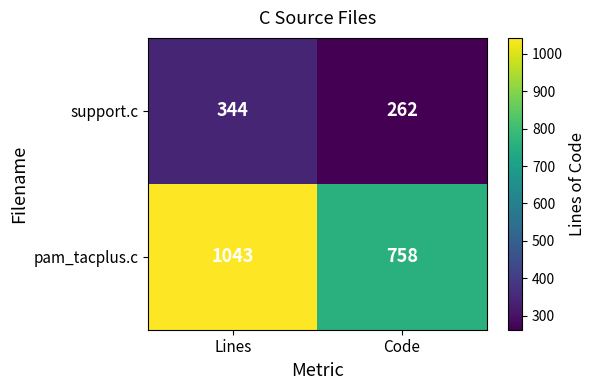

What is the difference between the highest and lowest values at Code?

496